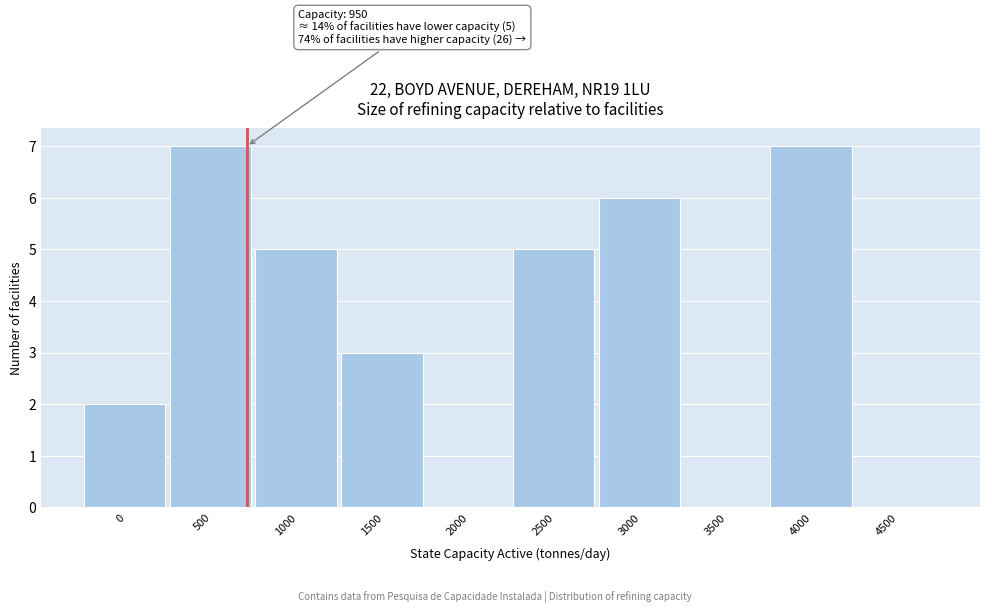

Reading right to left, what are all the values shown in this chart?

4500=0	4000=7	3500=0	3000=6	2500=5	2000=0	1500=3	1000=5	500=7	0=2